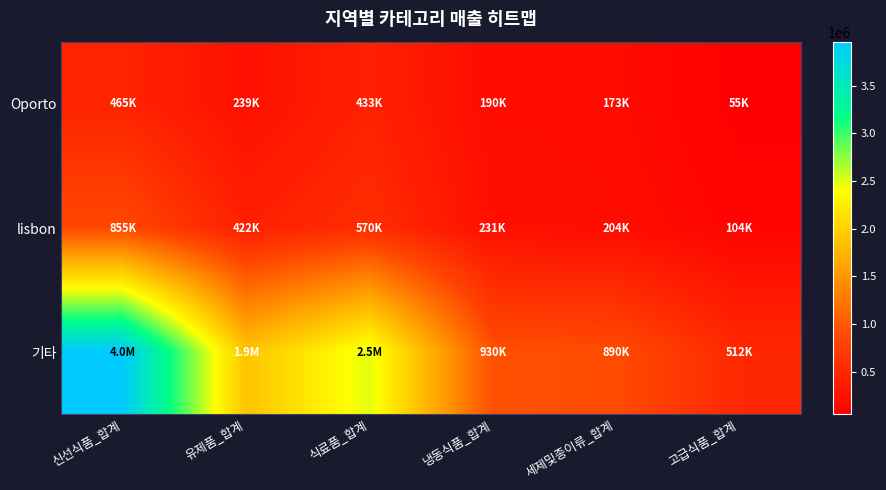

Which series has the widest spread of values?

기타